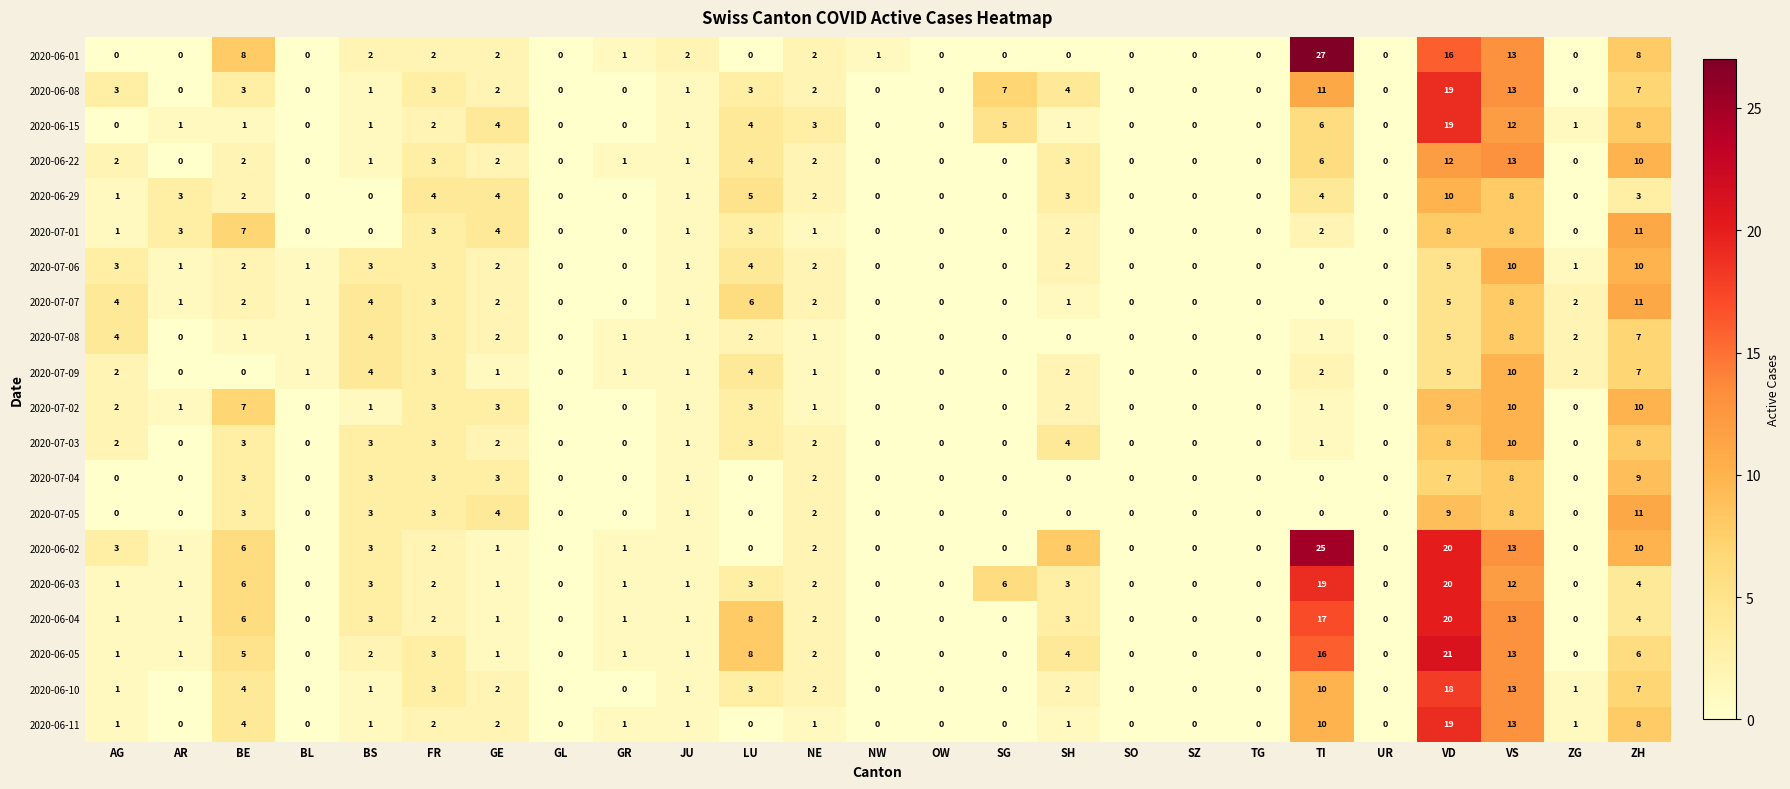

What is the spread (max minus min) of values at JU?

1